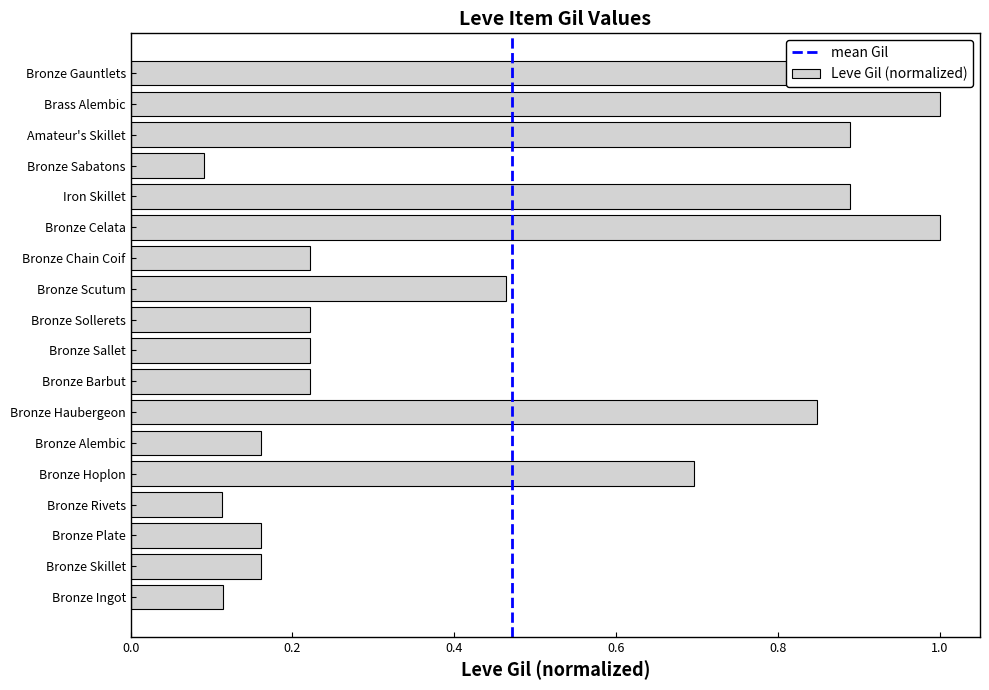

Is it true that the value at Bronze Scutum is 0.7?

False